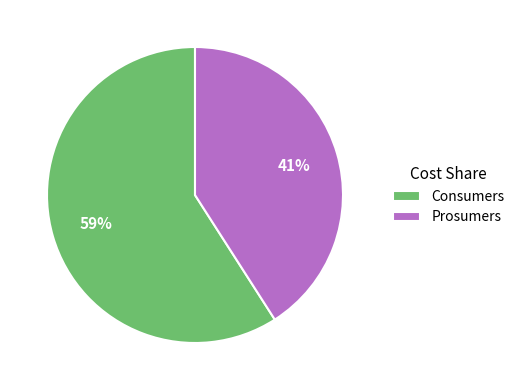

Do Consumers and Prosumers together represent more than half of the pie?

Yes